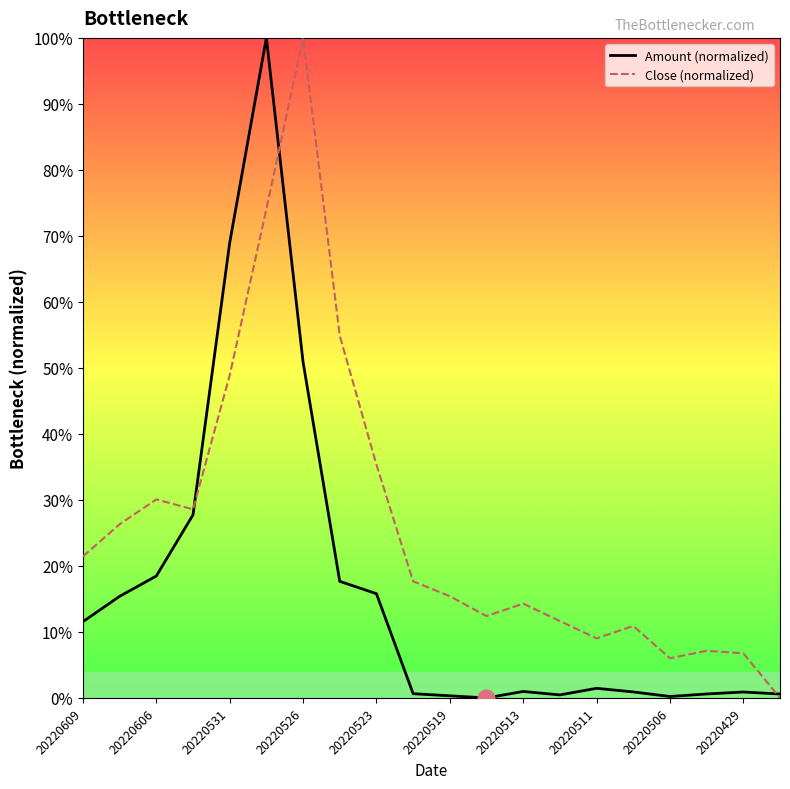

Which series has the largest total across all categories?

Close (normalized)